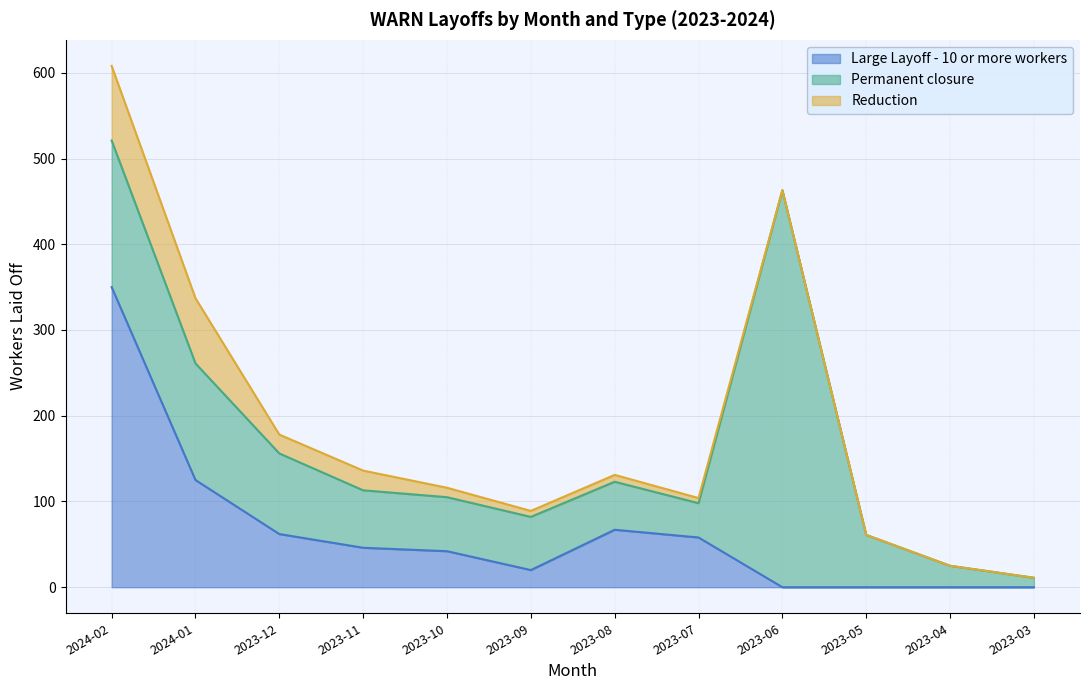

Which series has the largest total across all categories?

Permanent closure